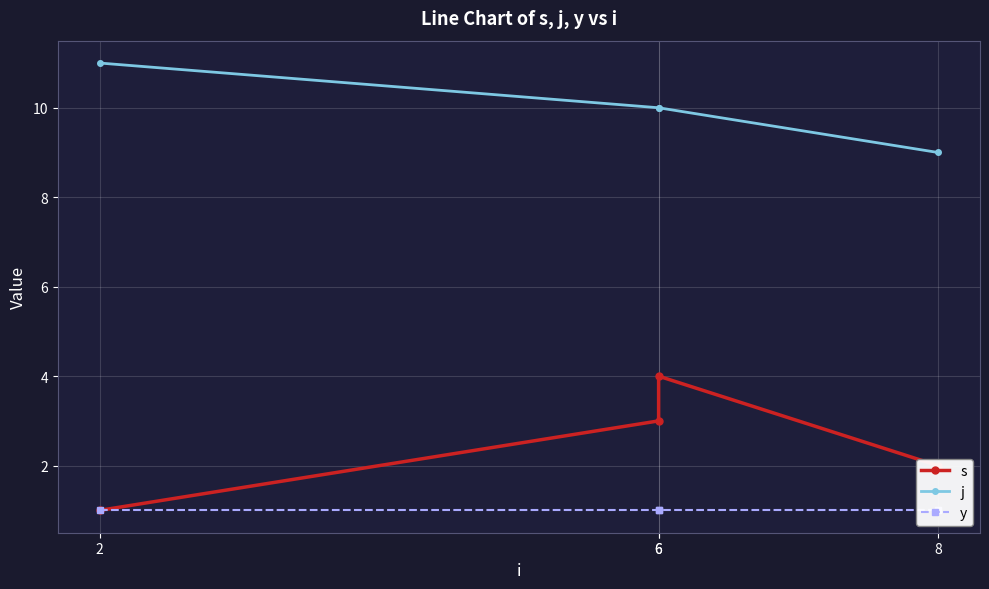

Reading left to right, extract all data points from this chart.

s: 1	3	4	2
j: 11	10	10	9
y: 1	1	1	1